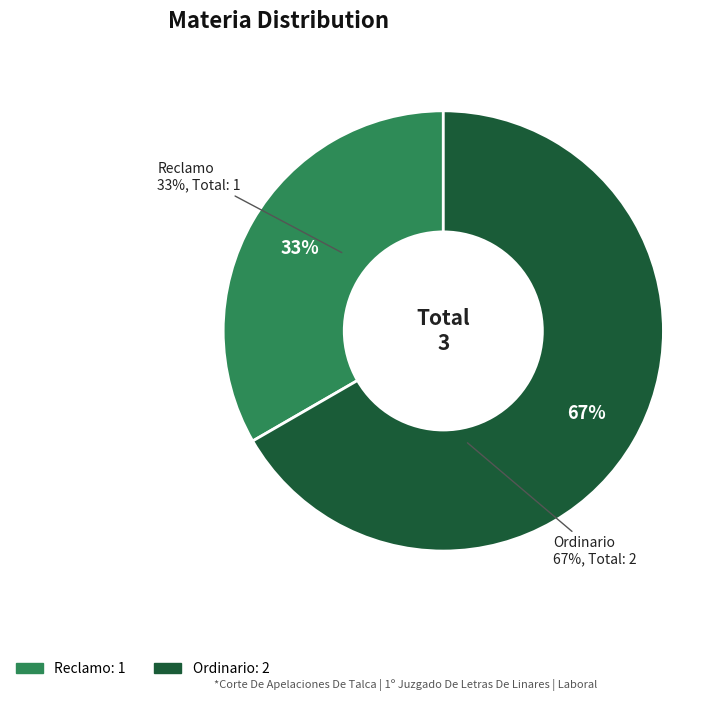

How many slices are in this pie chart?

2